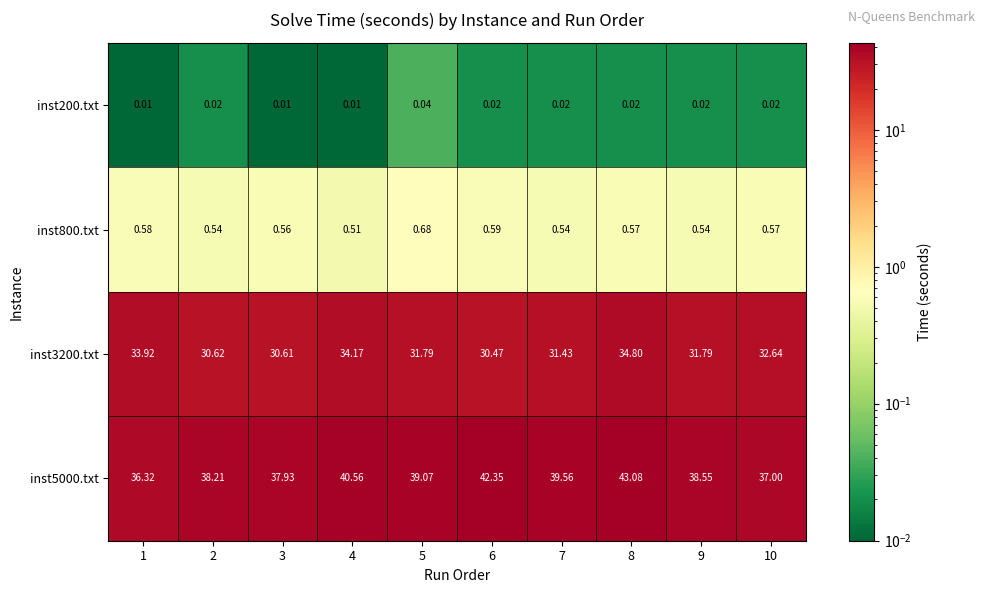

Is the value of inst5000.txt at 7 greater than the value of inst800.txt at 2?

Yes